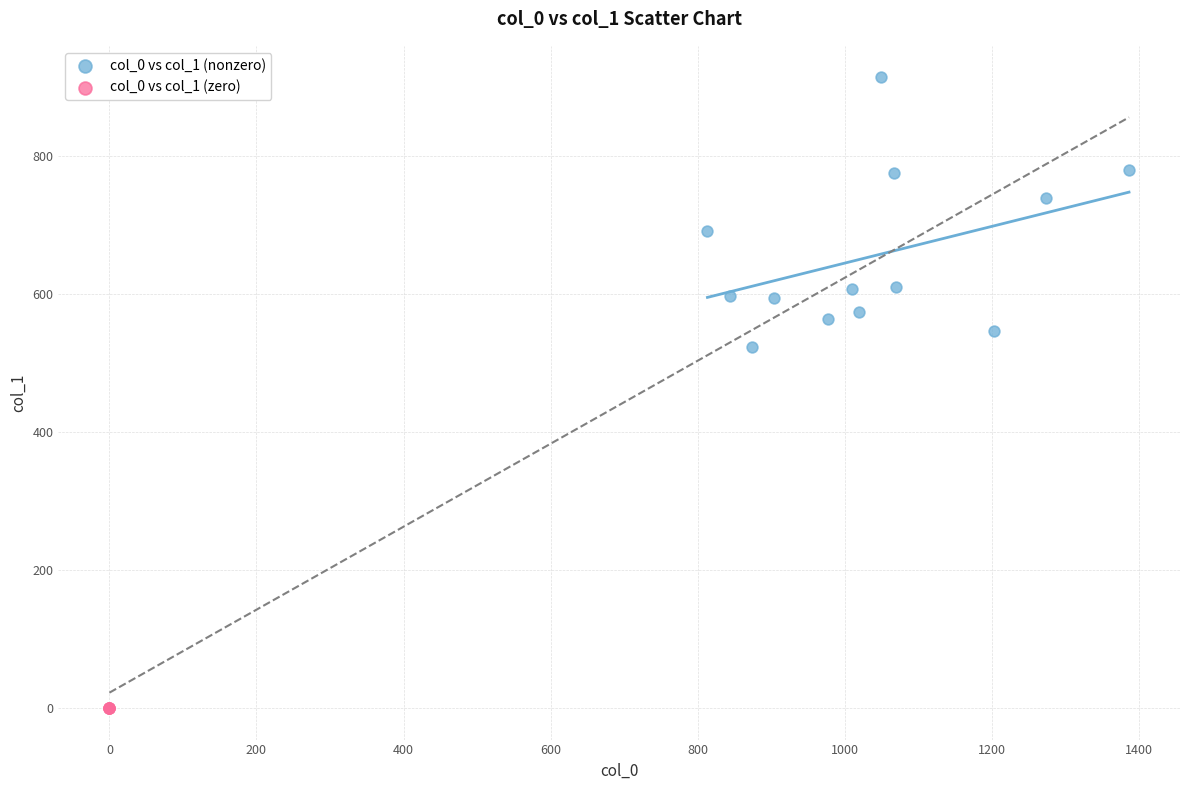

Which series reaches the minimum Y coordinate?

col_0 vs col_1 (zero)